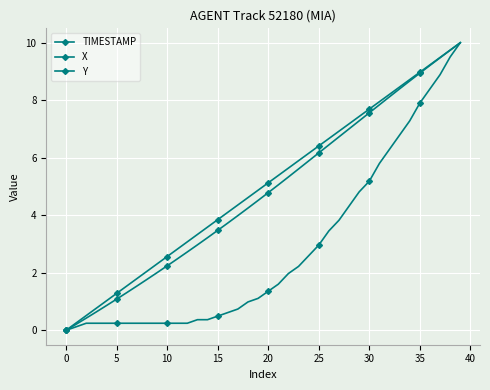

How many values in the TIMESTAMP series exceed 5?

20